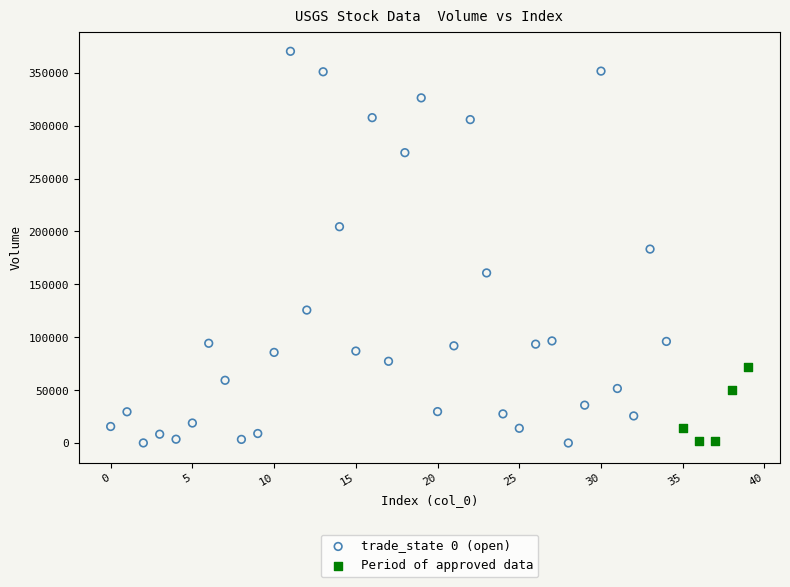

Which series contains the highest Y value?

trade_state 0 (open)